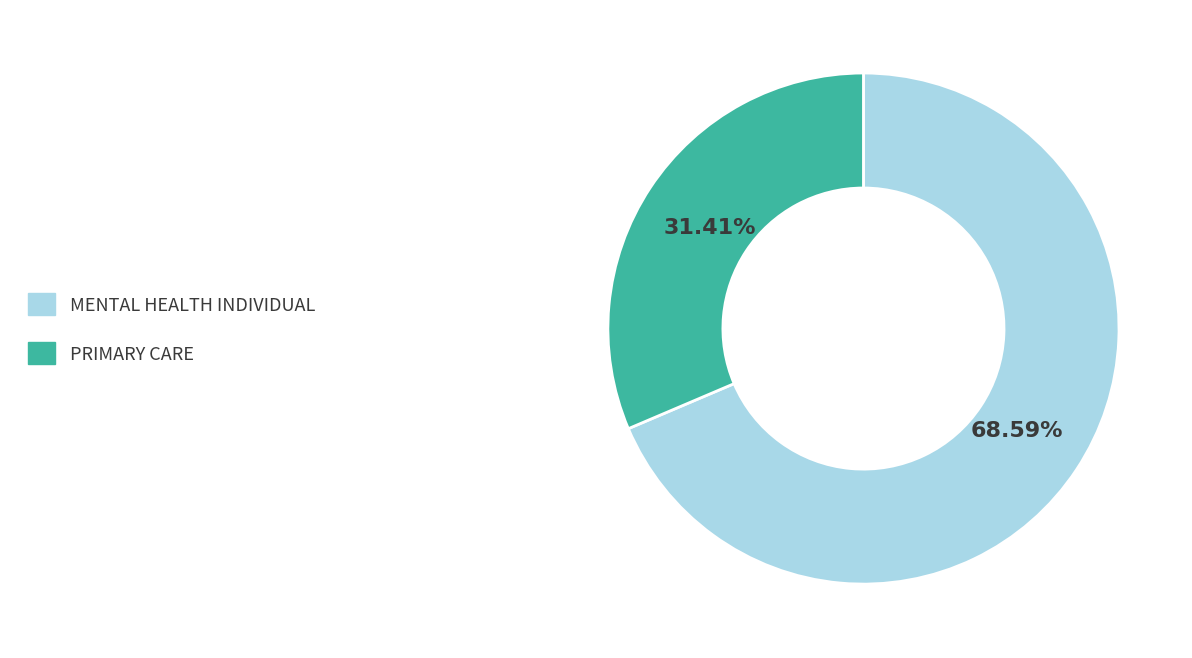

Which has a higher value, PRIMARY CARE or MENTAL HEALTH INDIVIDUAL?

MENTAL HEALTH INDIVIDUAL